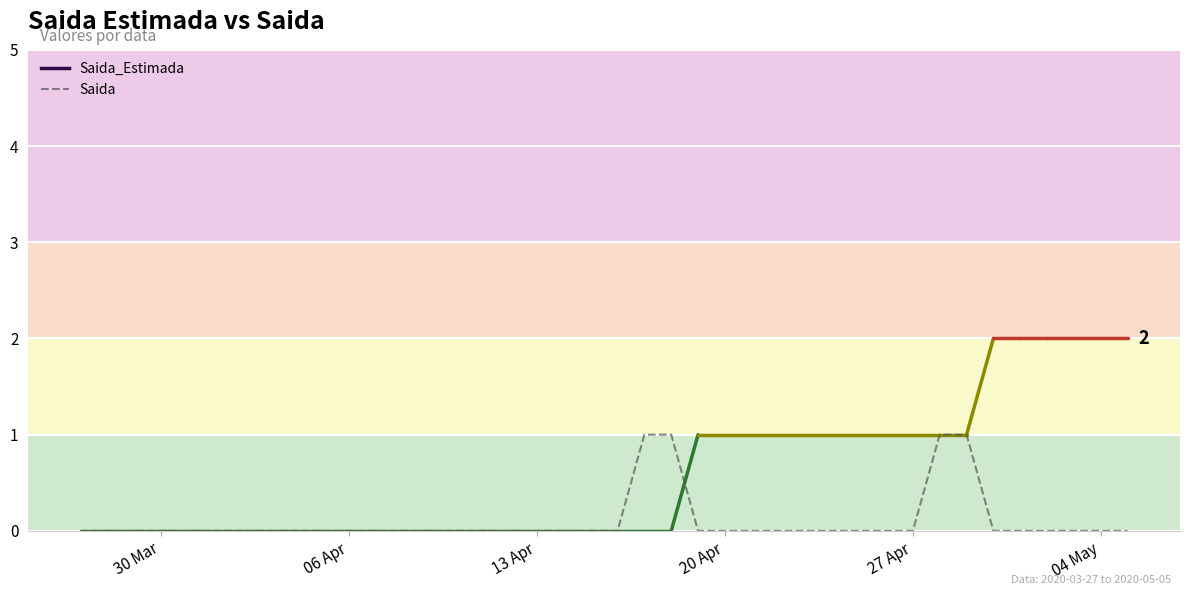

Does the chart display data point markers on the line(s)?

No